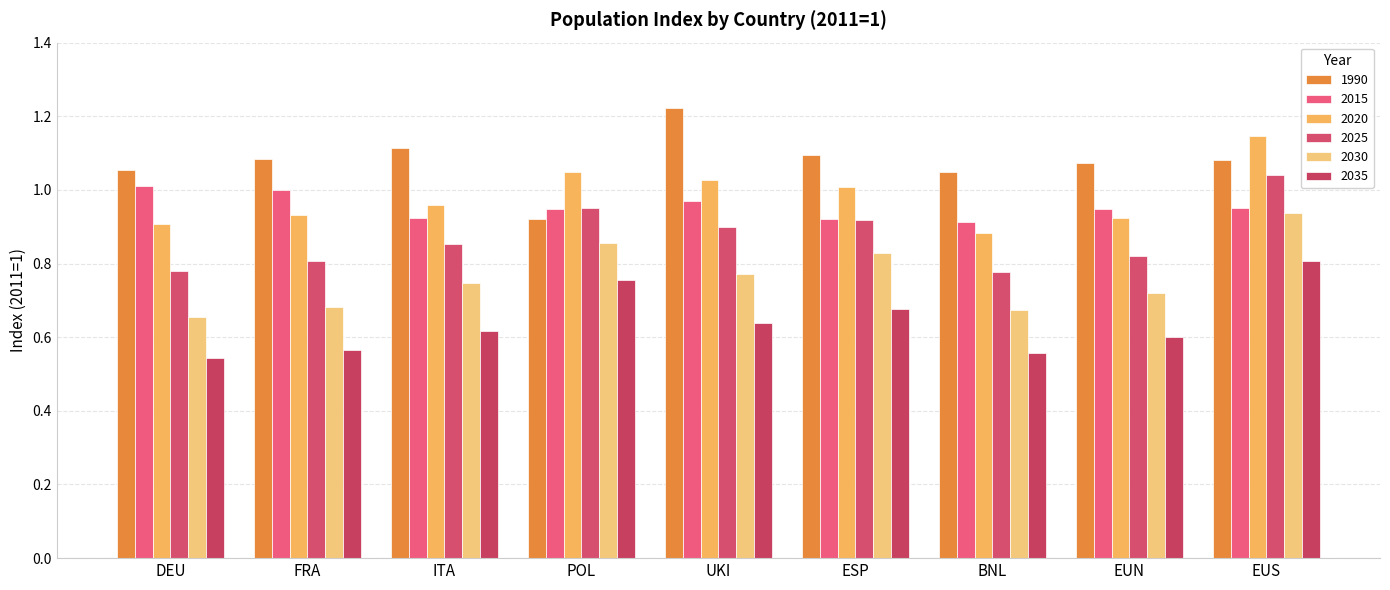

Which category has the highest value in the 2035 series?

EUS